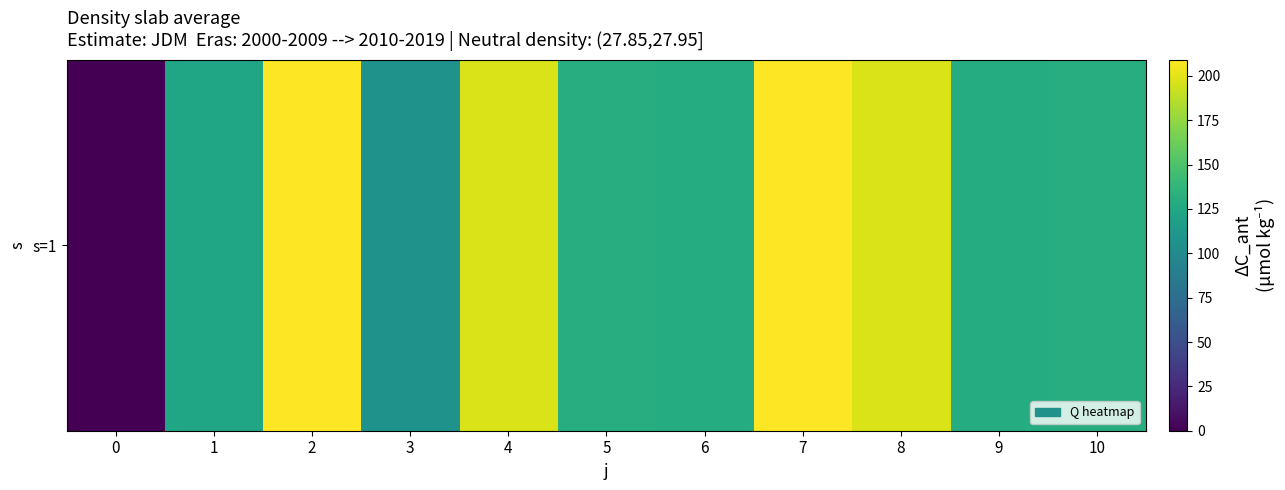

Rank the categories by value from highest to lowest.

2, 7, 4, 8, 5, 10, 6, 9, 1, 3, 0